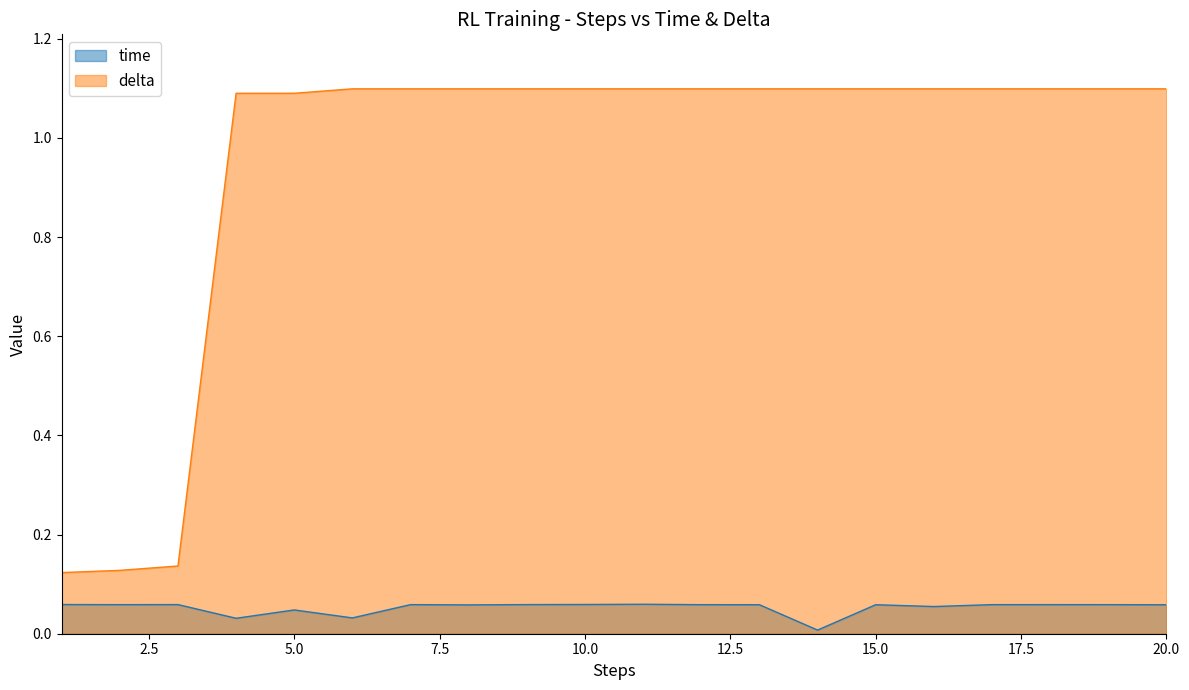

Which series has the largest range (max minus min)?

delta